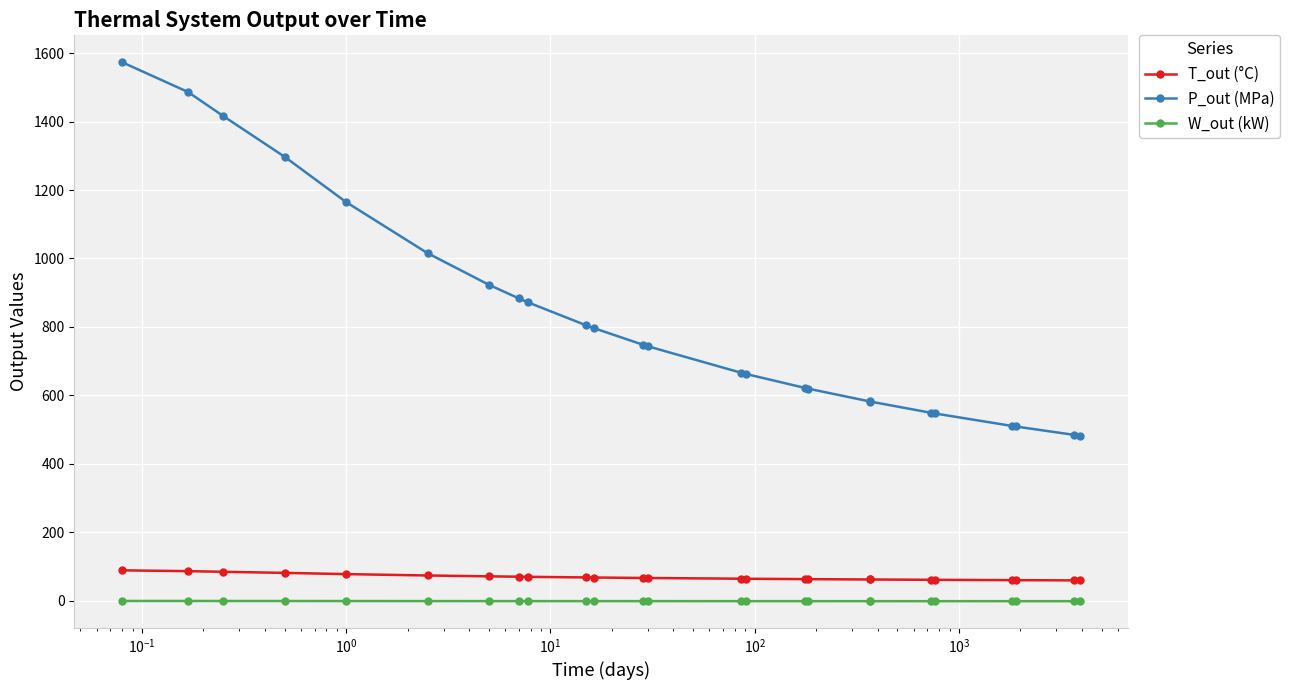

Which series has the largest range (max minus min)?

P_out (MPa)